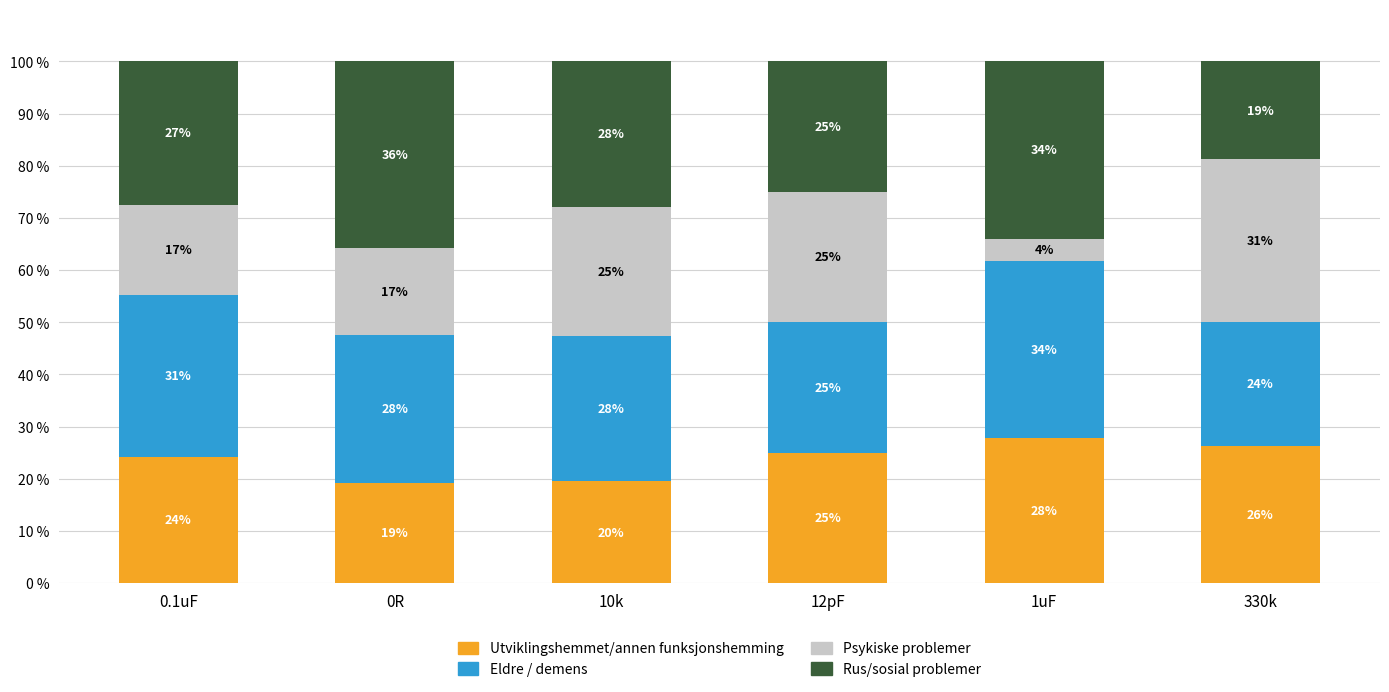

What is the lowest value of the Utviklingshemmet/annen funksjonshemming series?

19.2